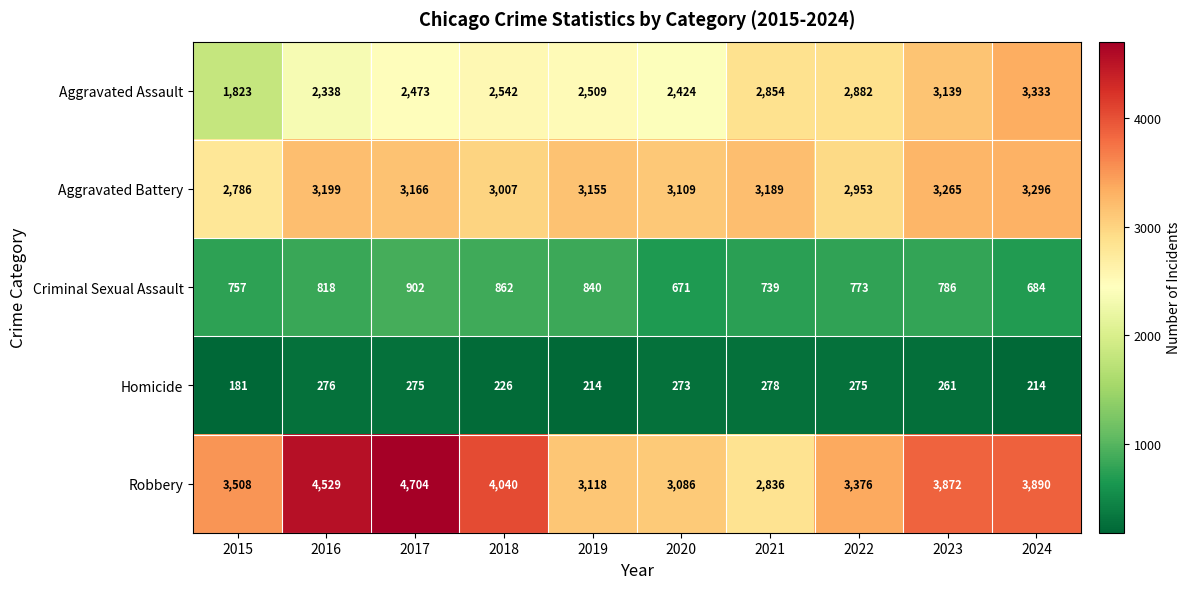

What is the minimum value for Robbery?

2836